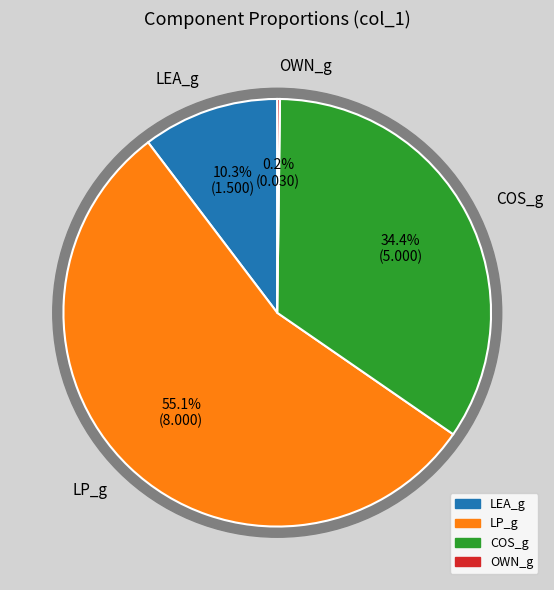

Count the number of slices in the pie.

4